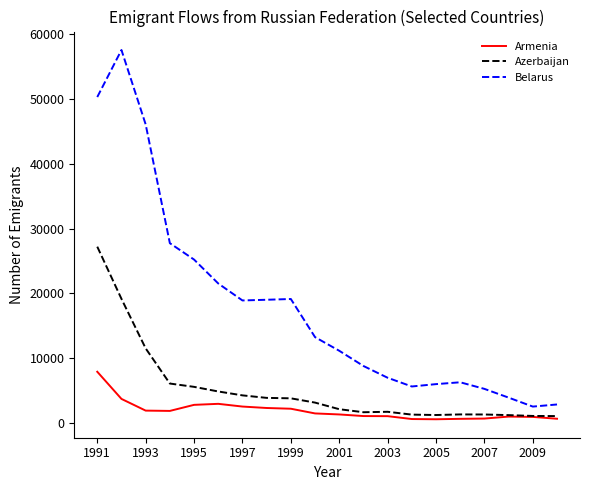

Which series has the widest spread of values?

Belarus